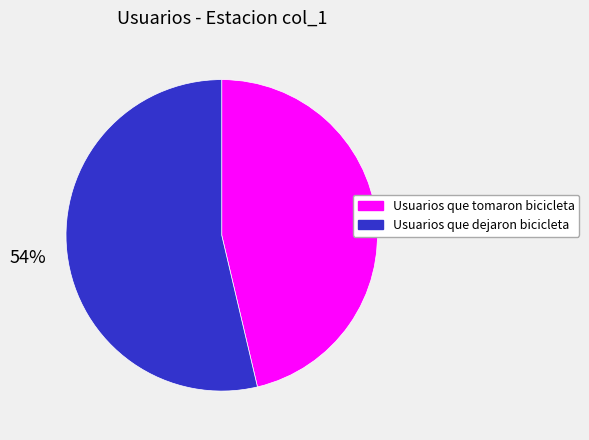

Do Usuarios que dejaron bicicleta and Usuarios que tomaron bicicleta together represent more than half of the pie?

Yes